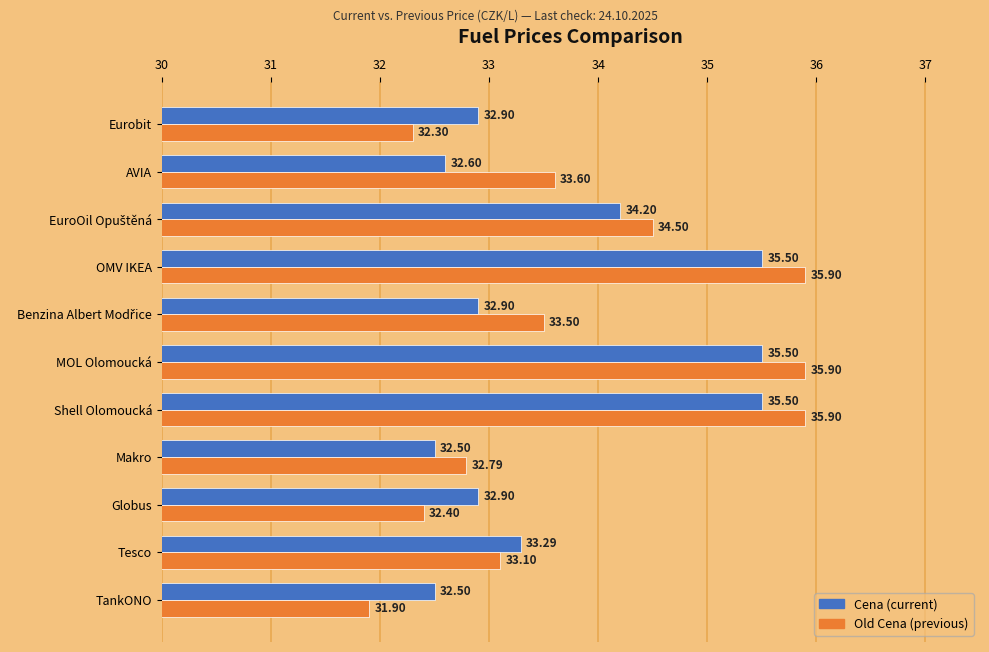

What is the difference between the highest and lowest values at Makro?

0.3